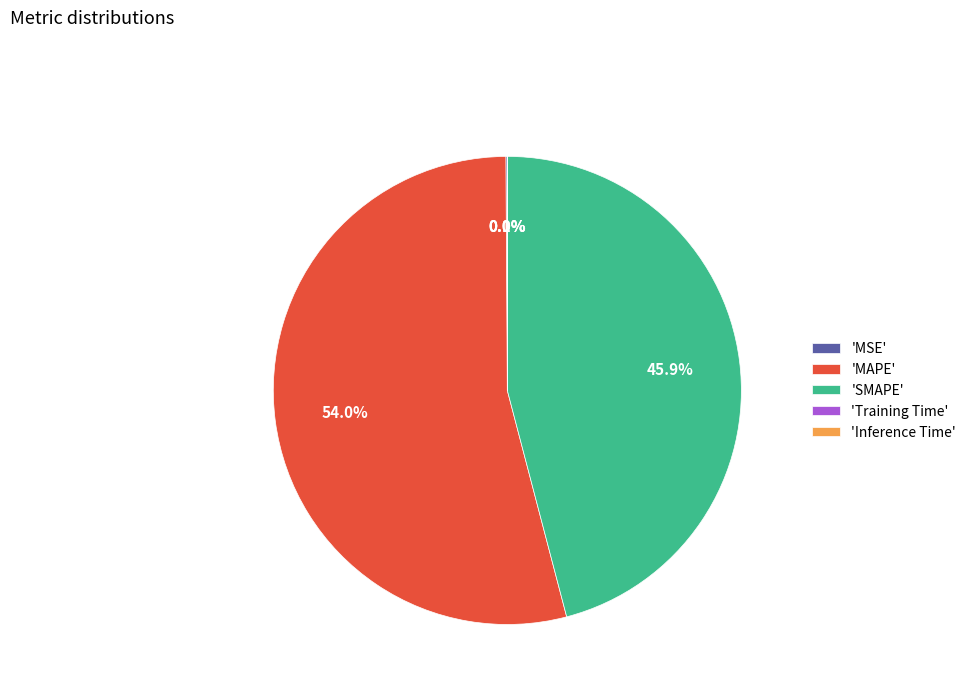

Does 'MAPE' represent more than half of the total?

Yes